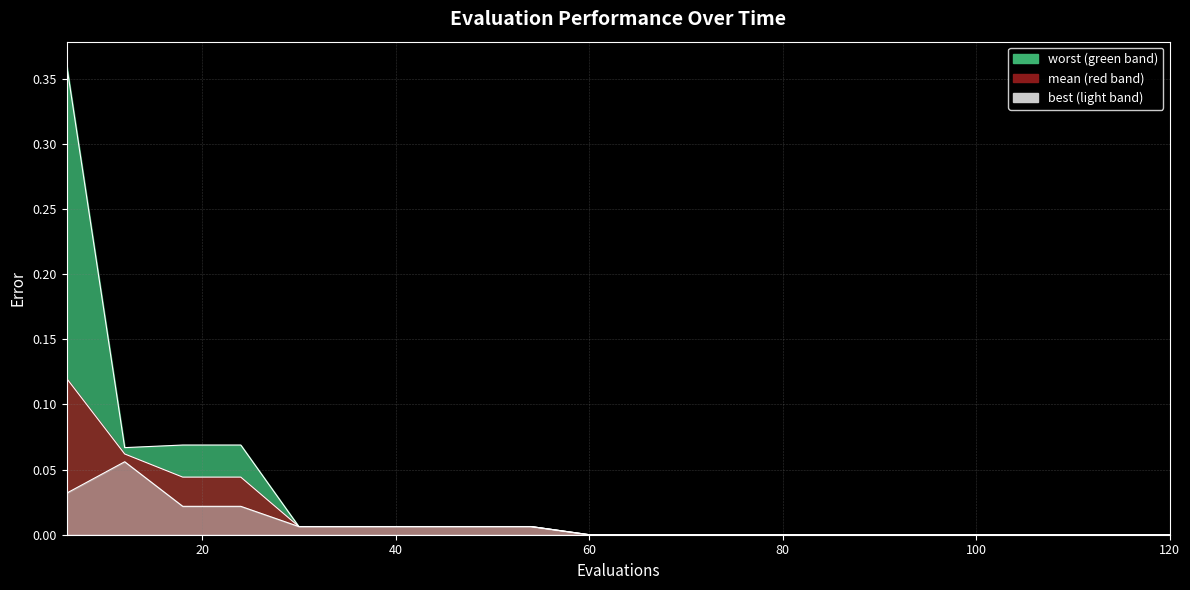

Reading right to left, what are all the values shown in this chart?

mean: 0.0	0.0	0.0	0.0	0.0	0.0	0.0	0.0	0.0	0.0	0.0	0.0	0.0	0.0	0.0	0.0	0.0	0.0	0.1	0.1
best: 0.0	0.0	0.0	0.0	0.0	0.0	0.0	0.0	0.0	0.0	0.0	0.0	0.0	0.0	0.0	0.0	0.0	0.0	0.1	0.0
worst: 0.0	0.0	0.0	0.0	0.0	0.0	0.0	0.0	0.0	0.0	0.0	0.0	0.0	0.0	0.0	0.0	0.1	0.1	0.1	0.4